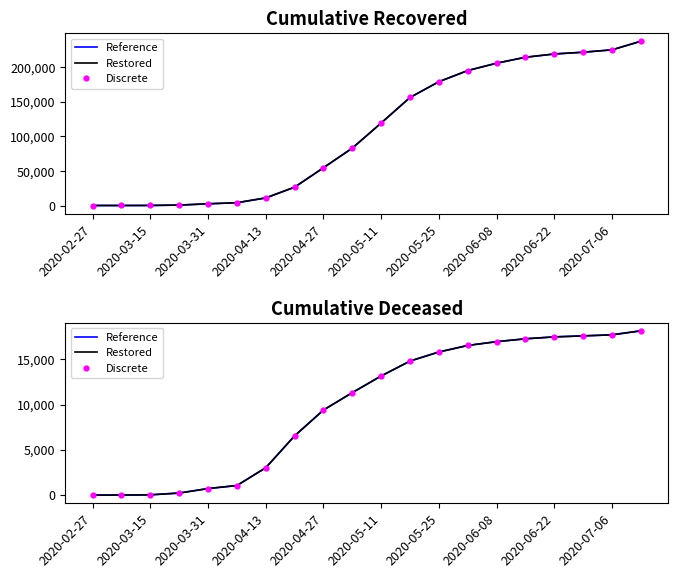

True or false: Restored and Reference cross at least once.

False